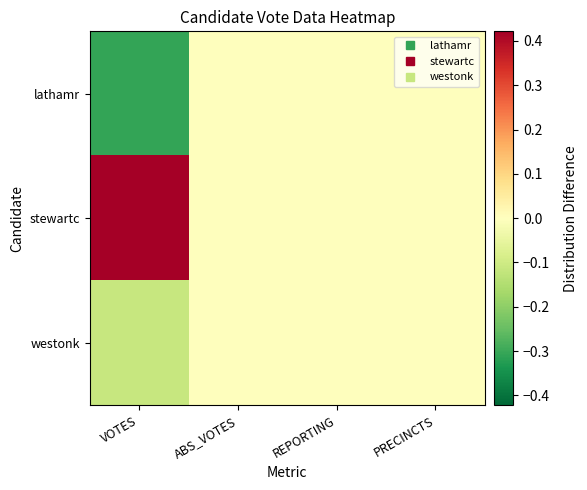

Between VOTES and REPORTING, which series saw the biggest shift?

stewartc